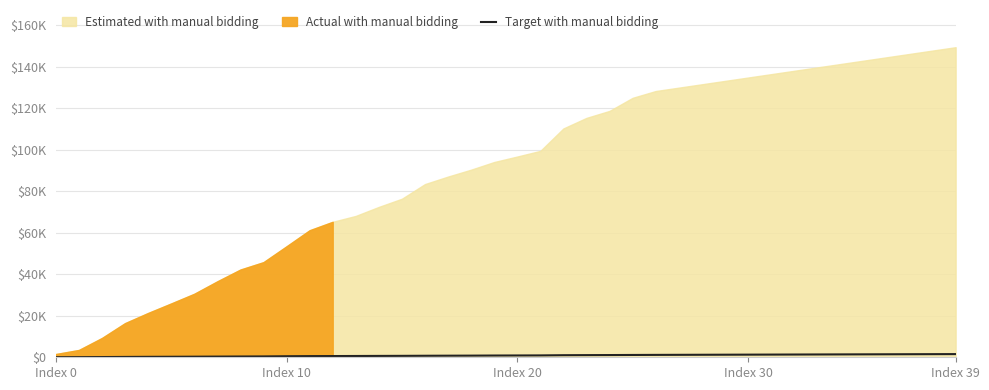

Reading left to right, what are all the values shown in this chart?

28	56	105	165	214	243	281	327	369	407	496	556	588	619	657	688	733	767	795	843	870	901	998	1037	1071	1116	1153	1182	1211	1240	1269	1298	1327	1356	1385	1414	1443	1472	1501	1530